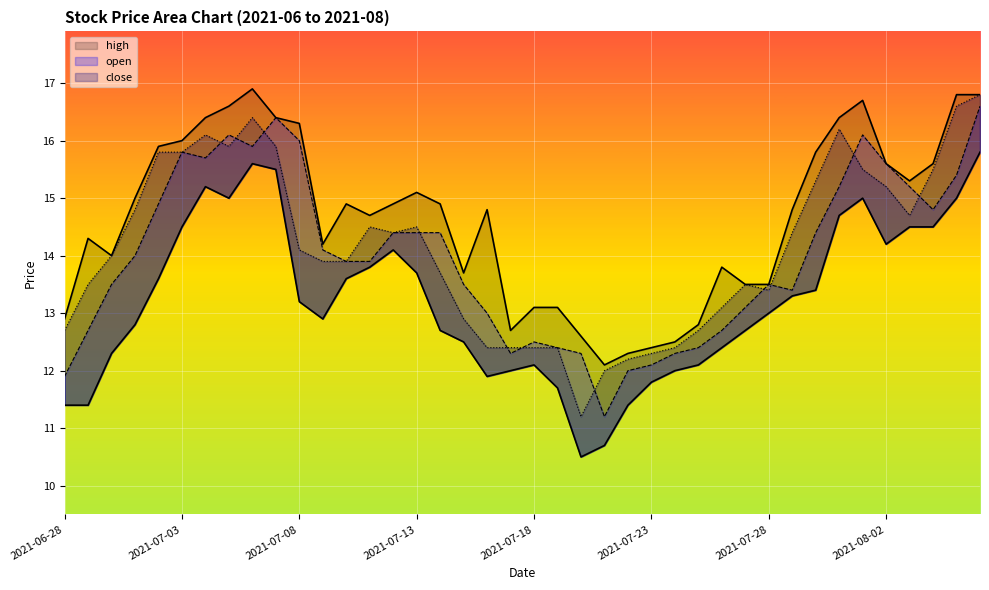

What position from the left is 2021-08-01?

35